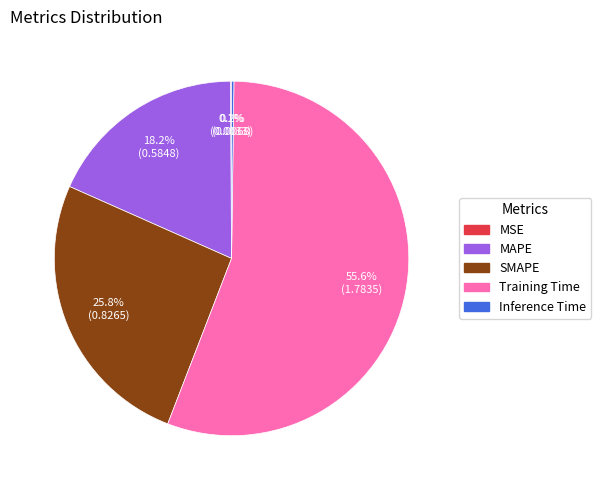

Which slice is the largest?

Training Time